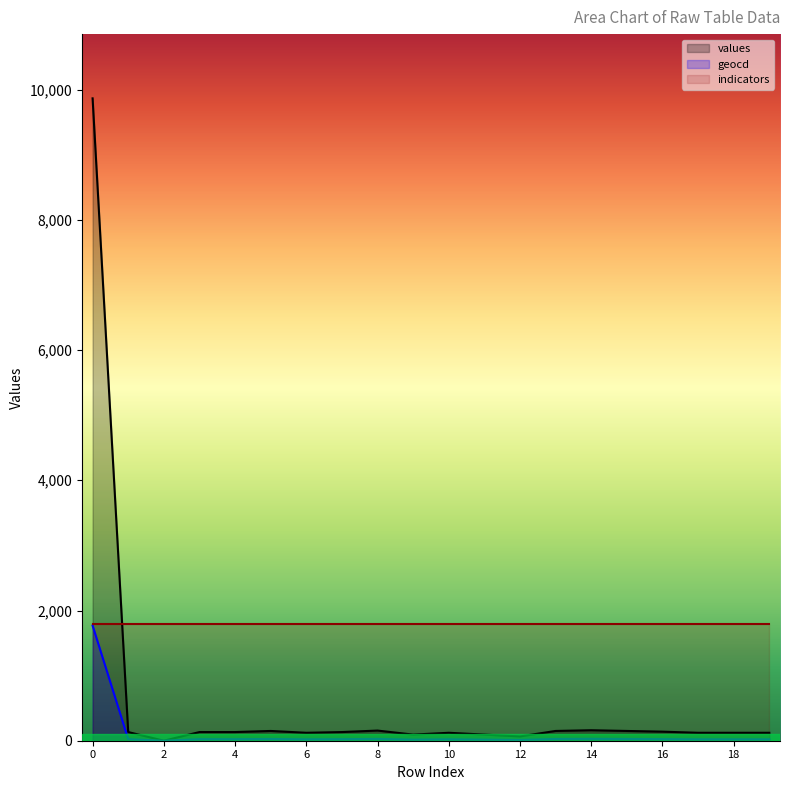

List the series in order of their overall mean, lowest first.

geocd, values, indicators